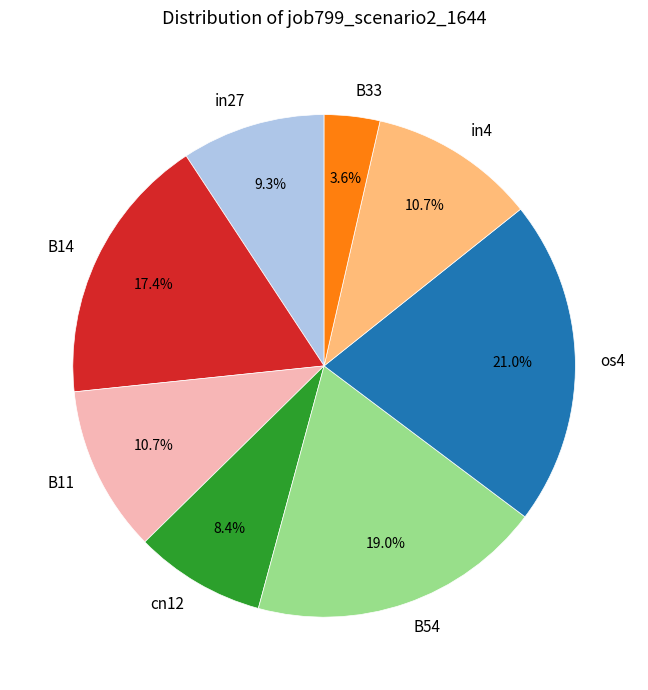

Which category has the biggest portion of the pie?

os4